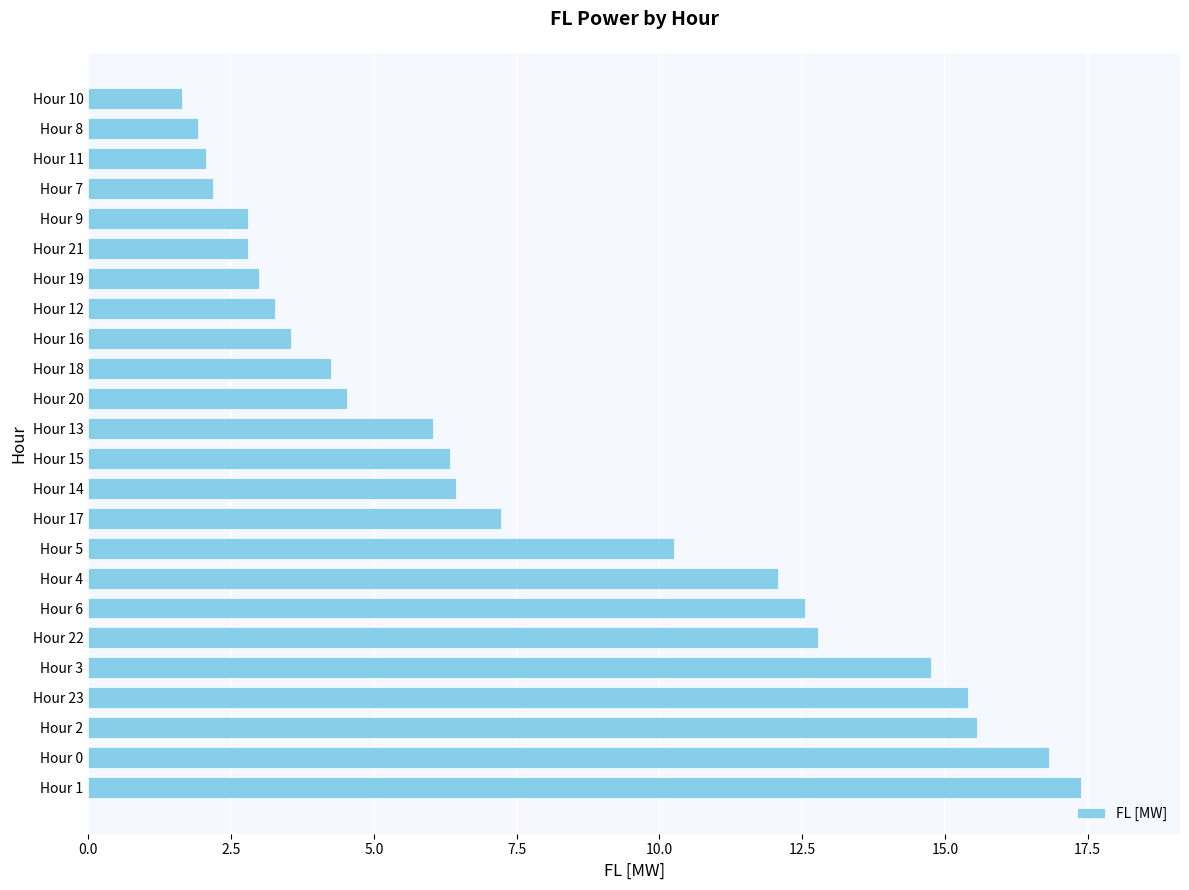

What is the average value?

7.7